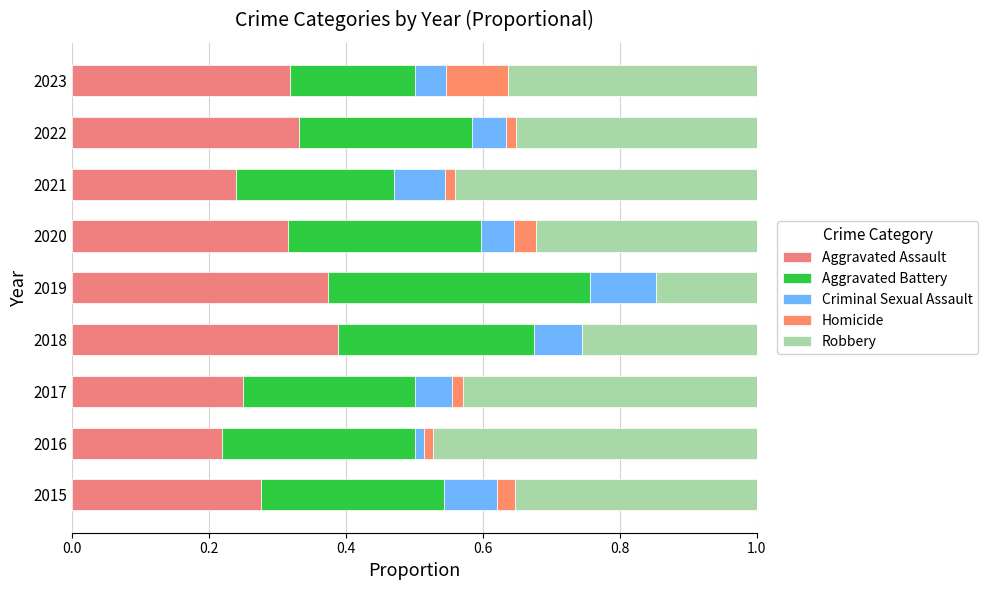

How many data points does each series have?

9